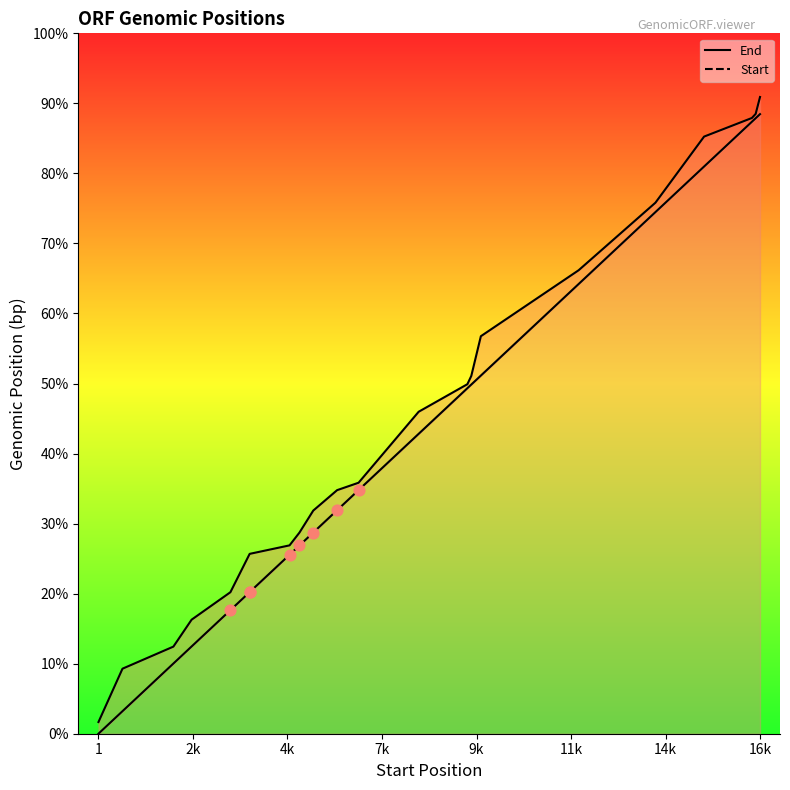

At how many categories does at least one series exceed 13197?

6